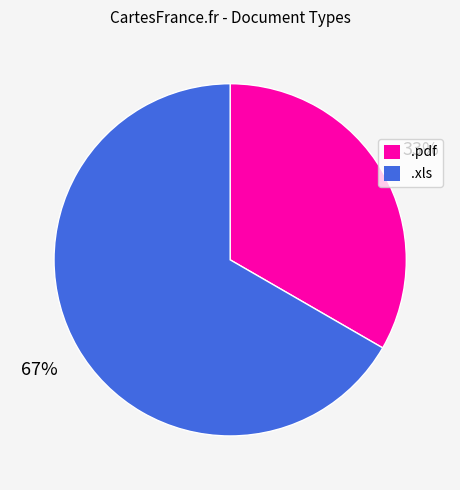

Rank the categories by value from highest to lowest.

.xls, .pdf